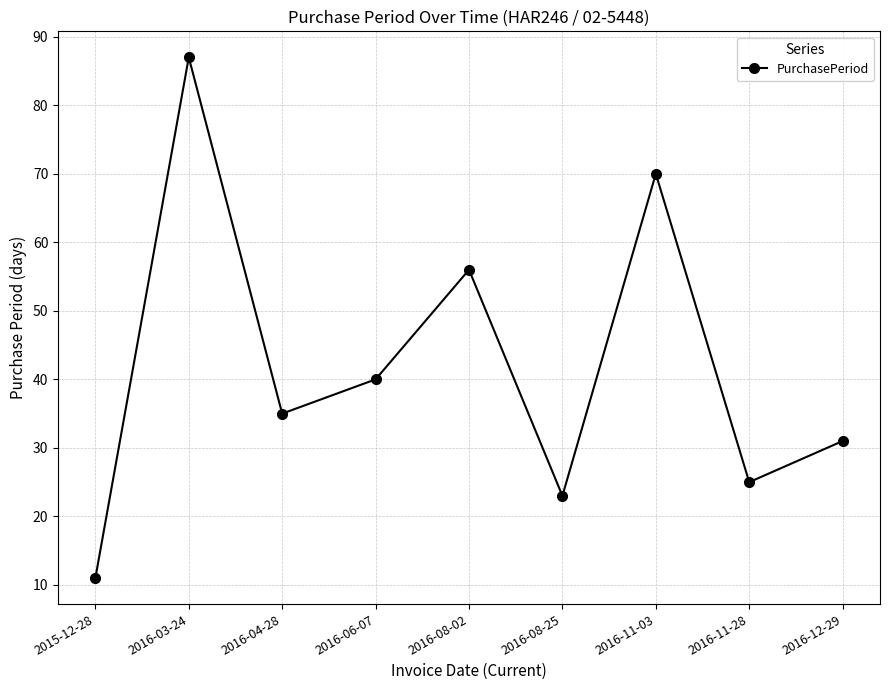

What is the average value?

42